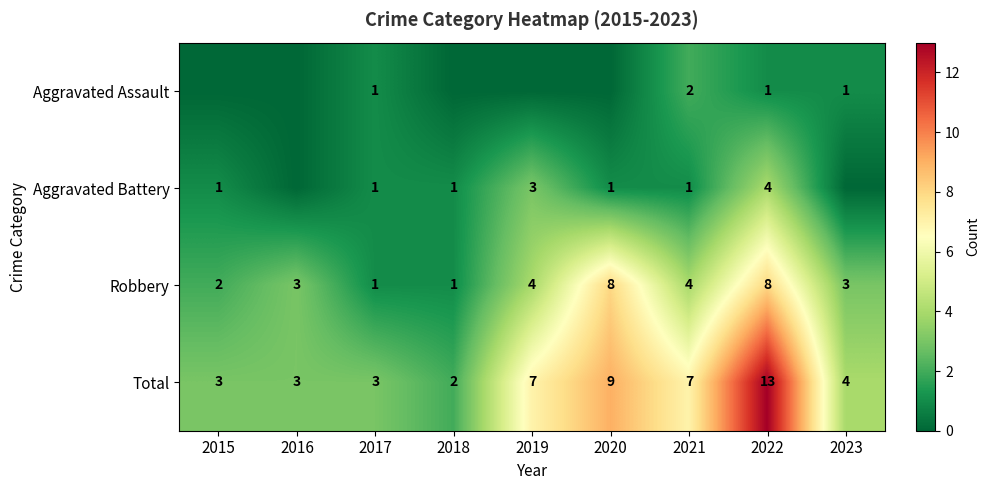

True or false: Total has a value of 7 at 2019.

True